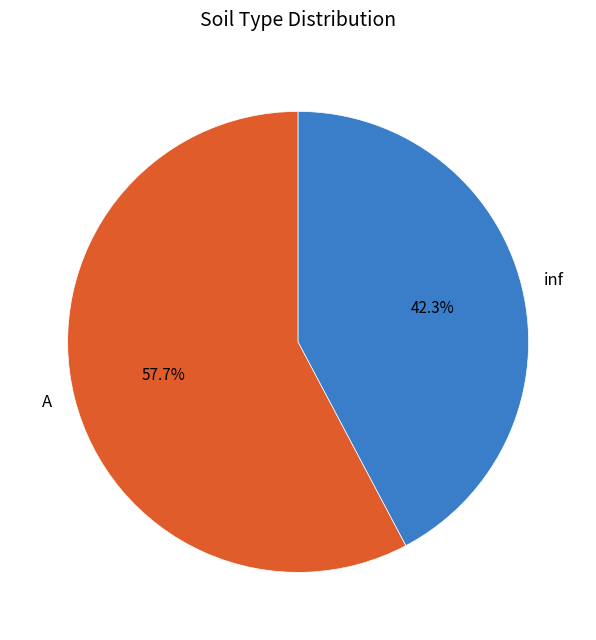

True or false: A accounts for 58% of the total.

True